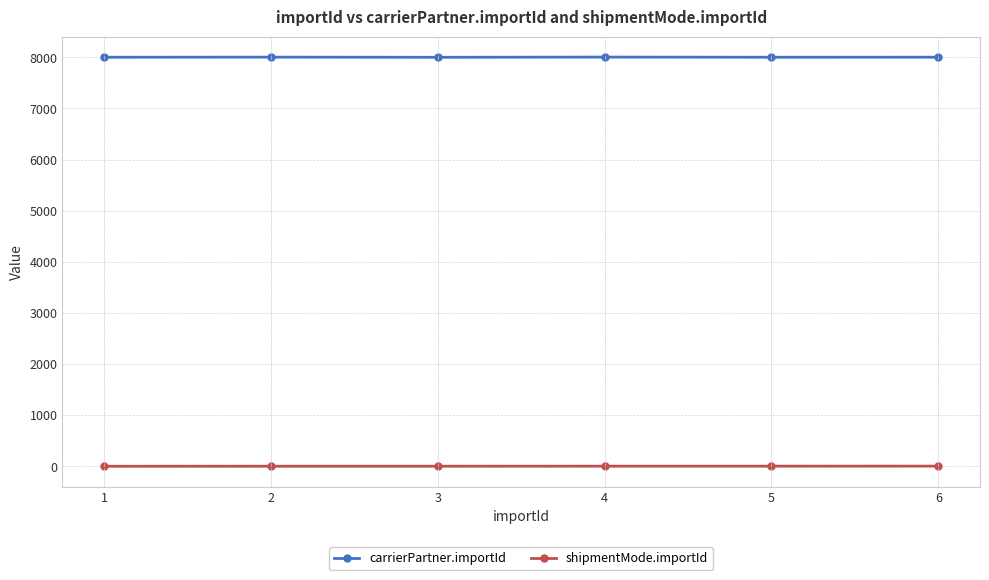

What is the minimum value for carrierPartner.importId?

8001